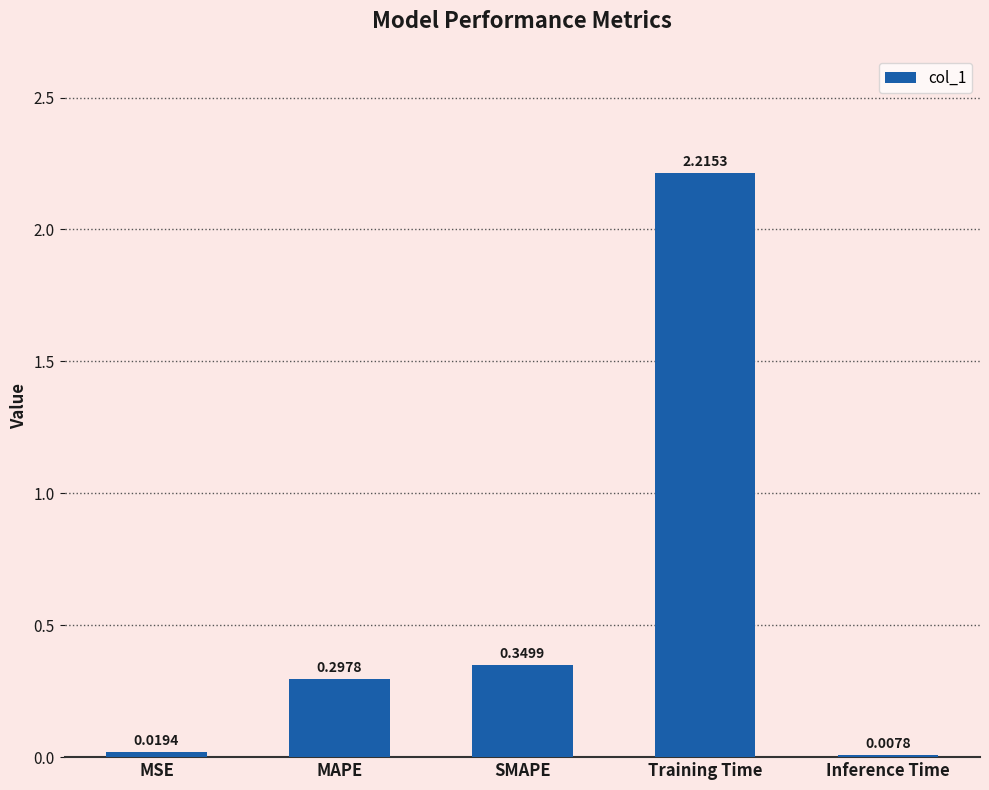

Which label corresponds to the largest value in the chart?

Training Time